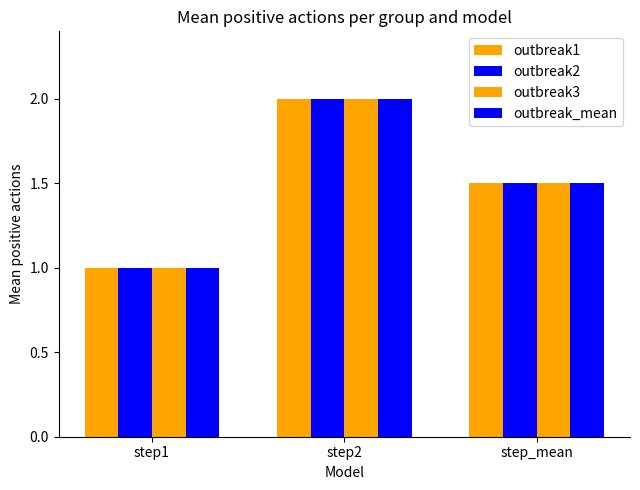

Between step_mean and step1, which is larger?

step_mean